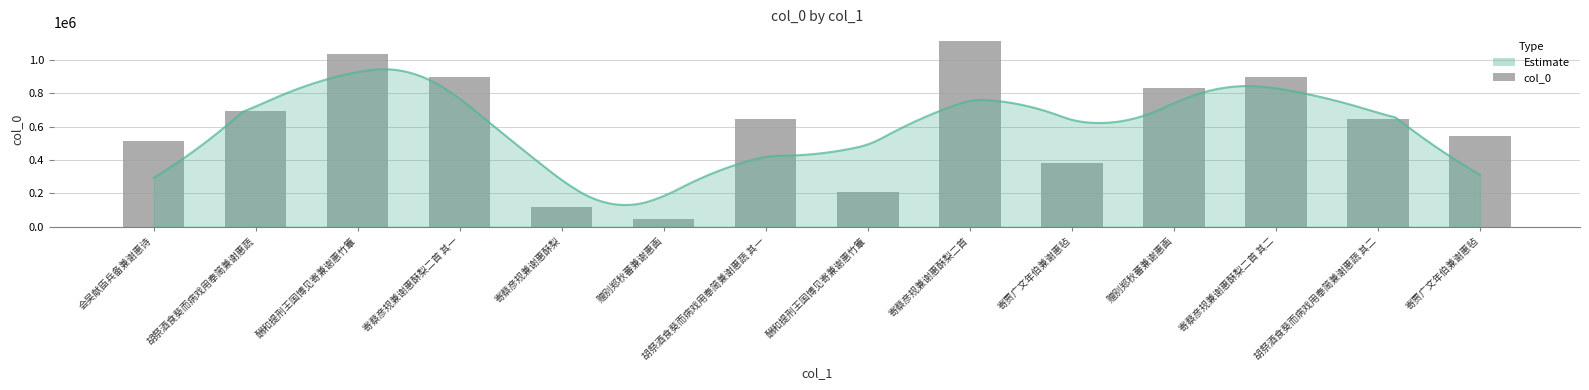

How many bars are there in total?

14